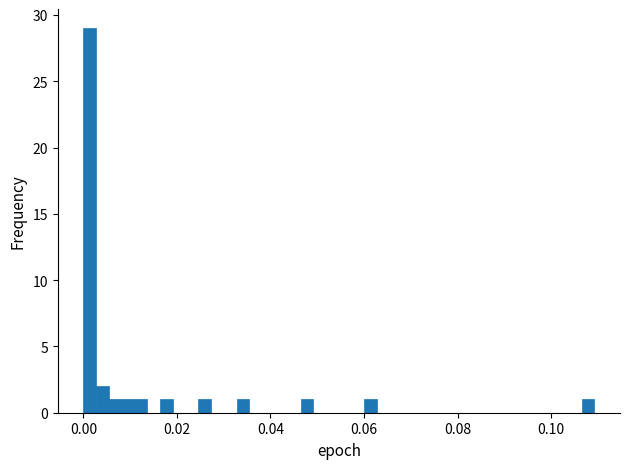

Around what value on the x-axis is the tallest bar? Give the approximate position of its centre, as read against the axis.

0.002